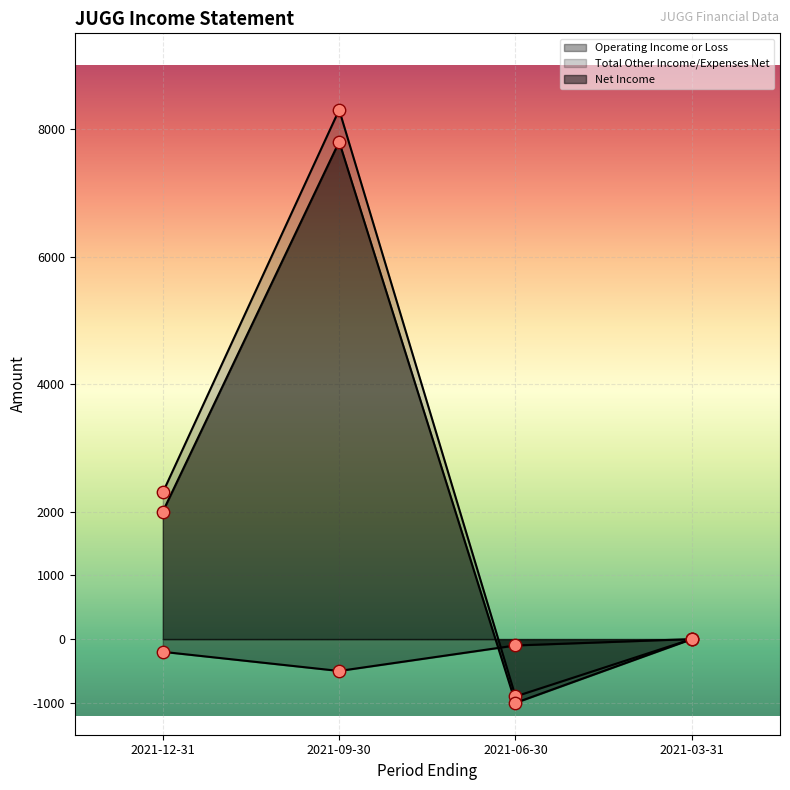

Is the value of Total Other Income/Expenses Net at 2021-12-31 greater than the value of Net Income at 2021-12-31?

Yes